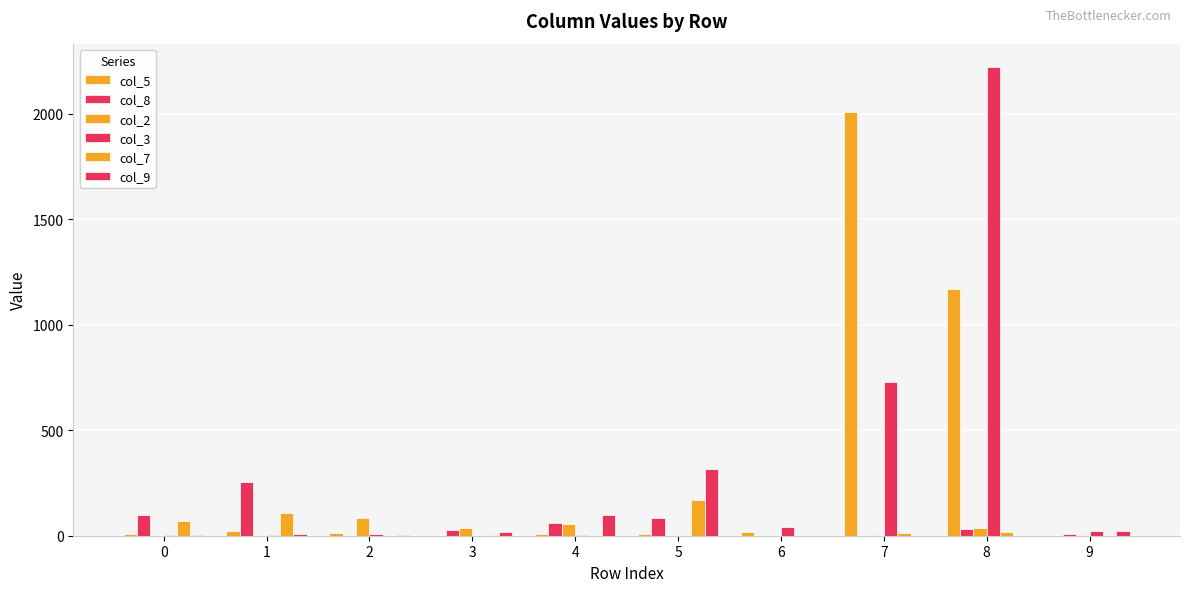

At which label is col_3 closest to 1110?

7